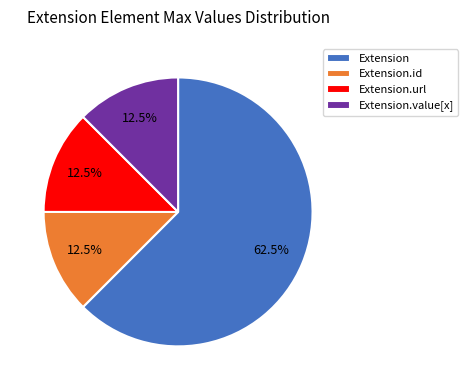

Is Extension.id the majority of the pie?

No